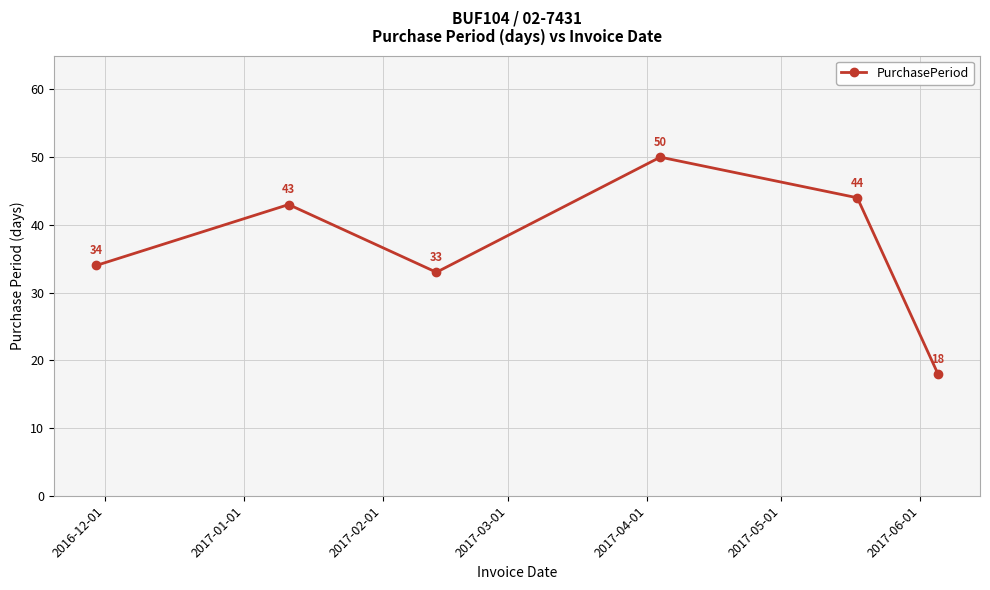

What is the value of the 6th point from the left?

18